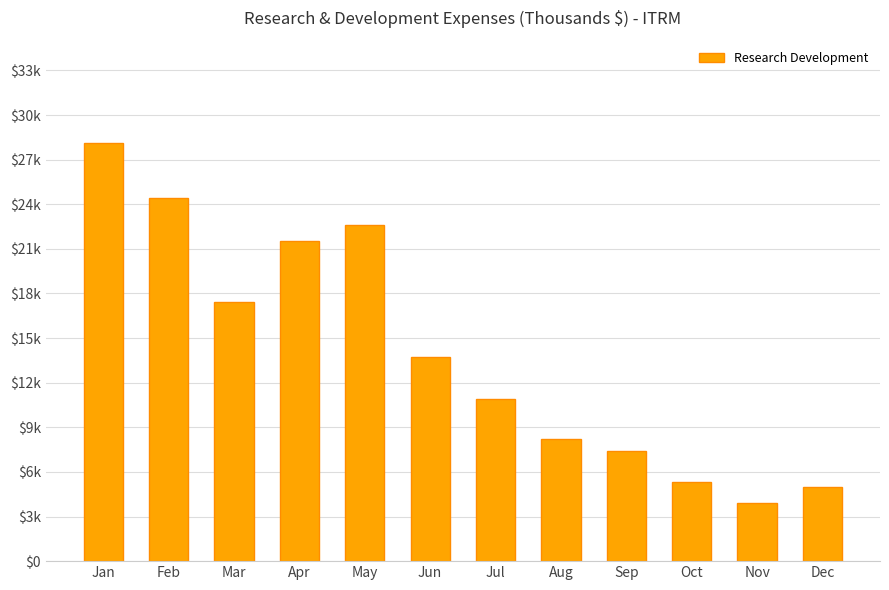

What is the average value?

14033